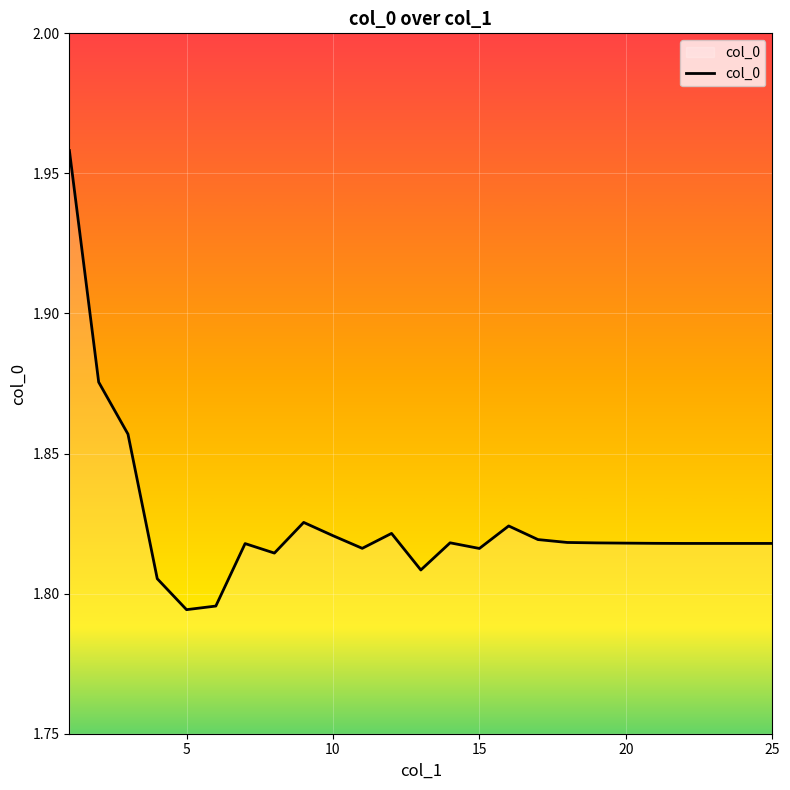

The value at 25 is 1.1. True or false?

False